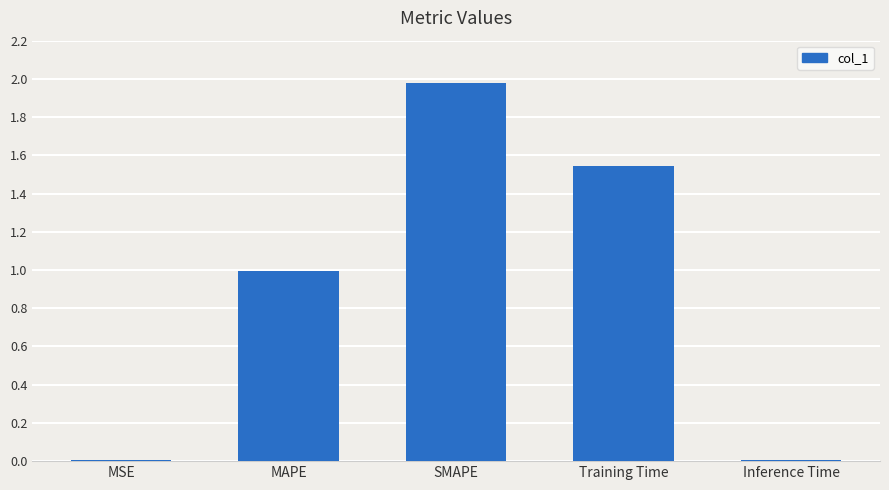

The chart shows a value of 0.6 at Training Time. True or false?

False